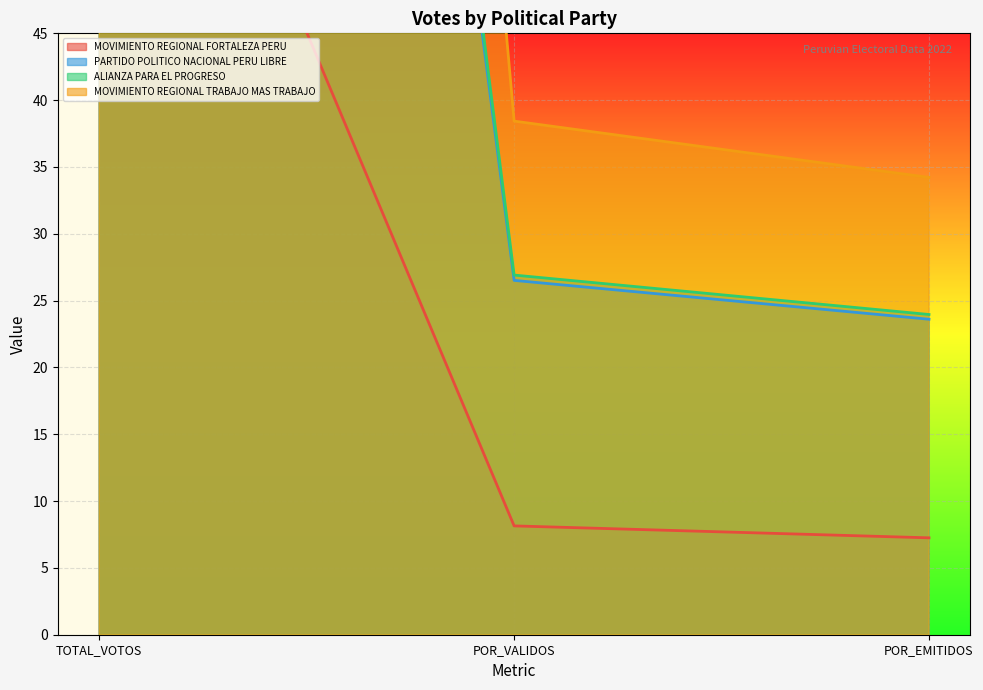

What is the value of the PARTIDO POLITICO NACIONAL PERU LIBRE point at the 2nd from the left?

26.5